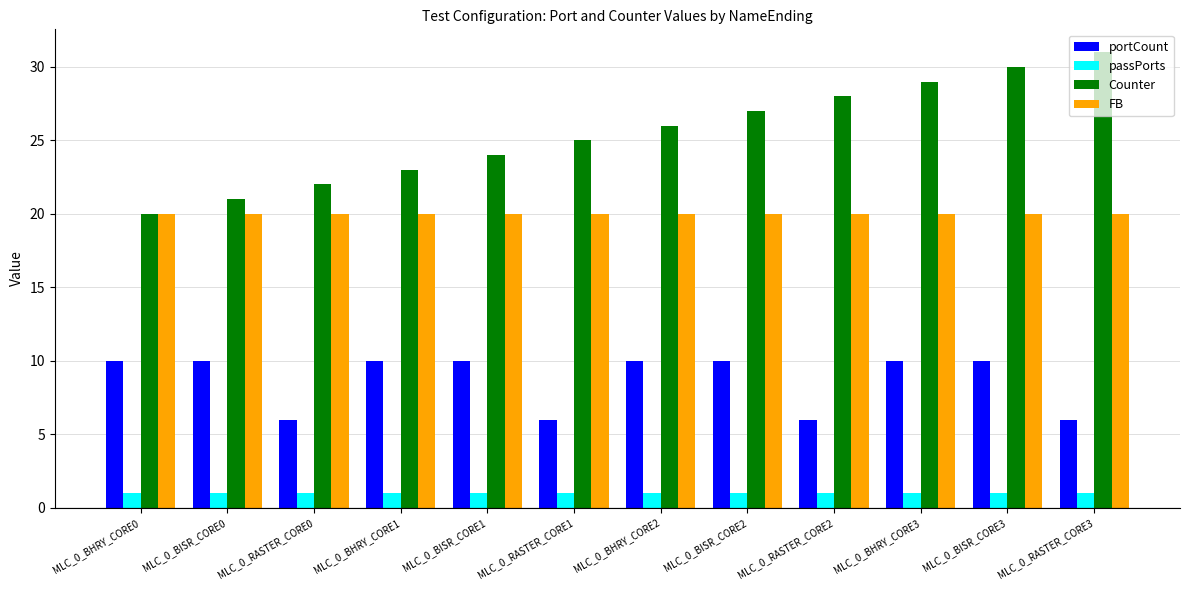

At MLC_0_RASTER_CORE3, list the series in order from smallest to largest.

passPorts, portCount, FB, Counter